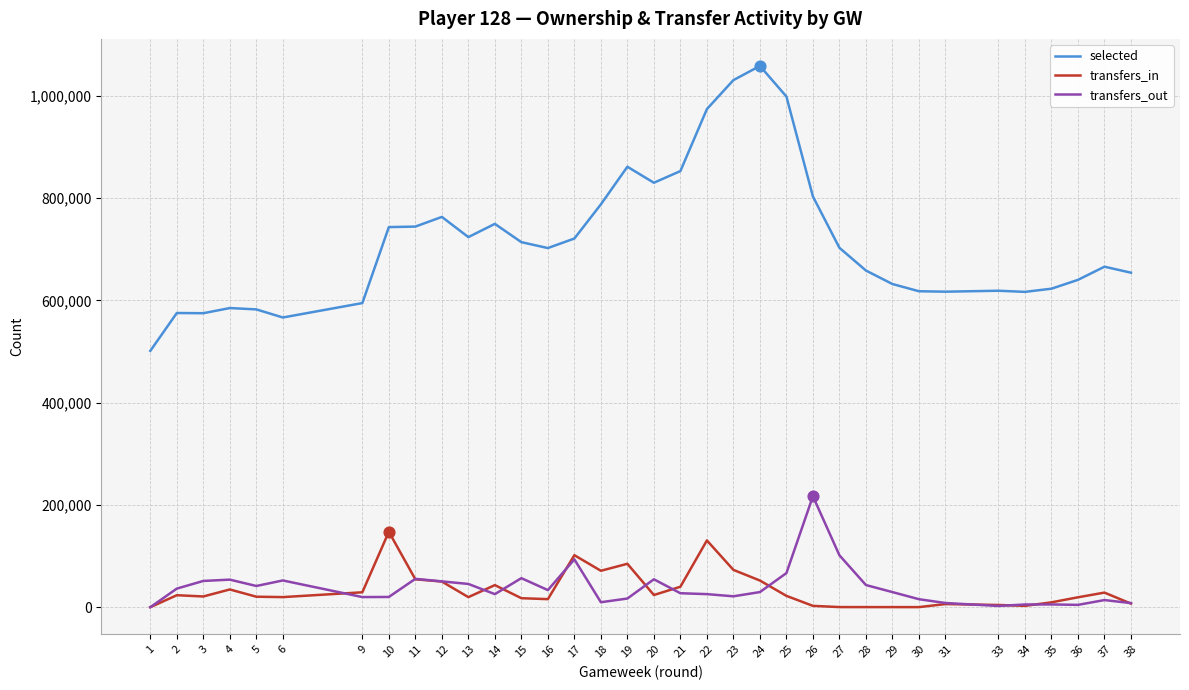

At how many categories does at least one series exceed 939751?

4